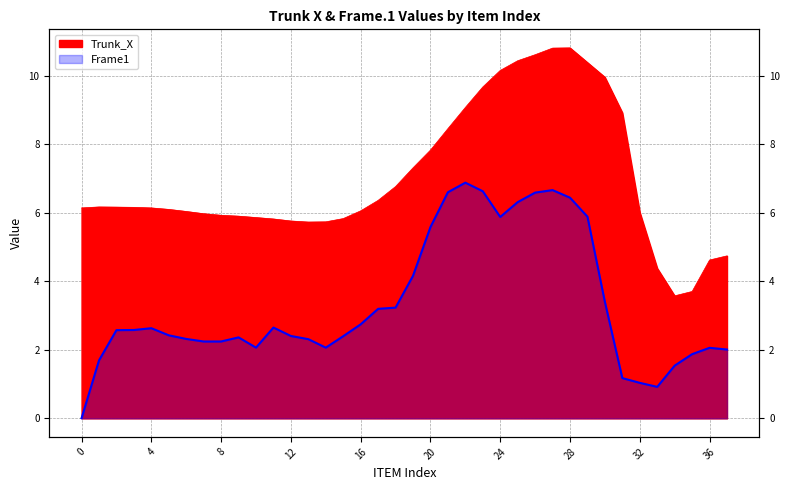

At which category does Frame1 reach its first local peak?

4